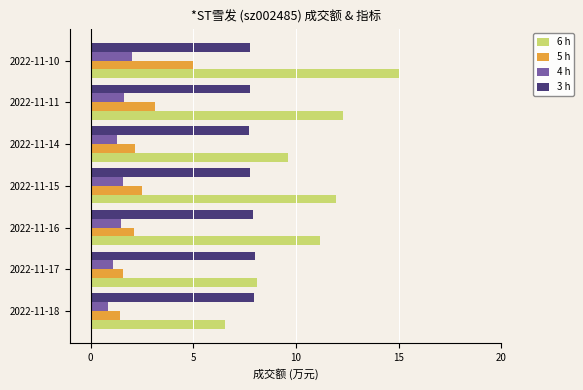

What is the average value of the 4 h series?

1.4